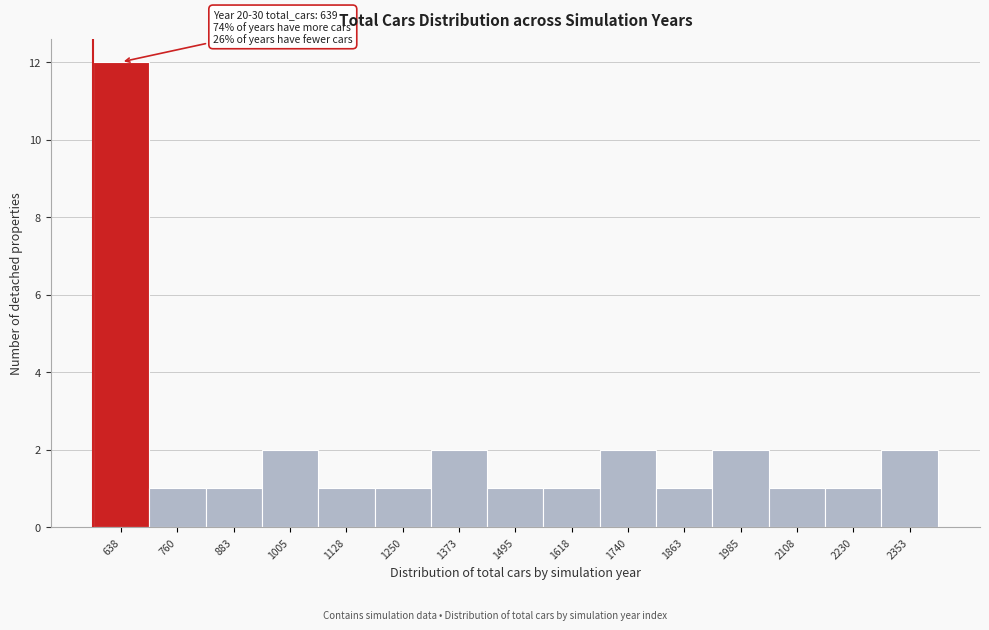

Reading left to right, transcribe all the data shown in this chart.

12	1	1	2	1	1	2	1	1	2	1	2	1	1	2